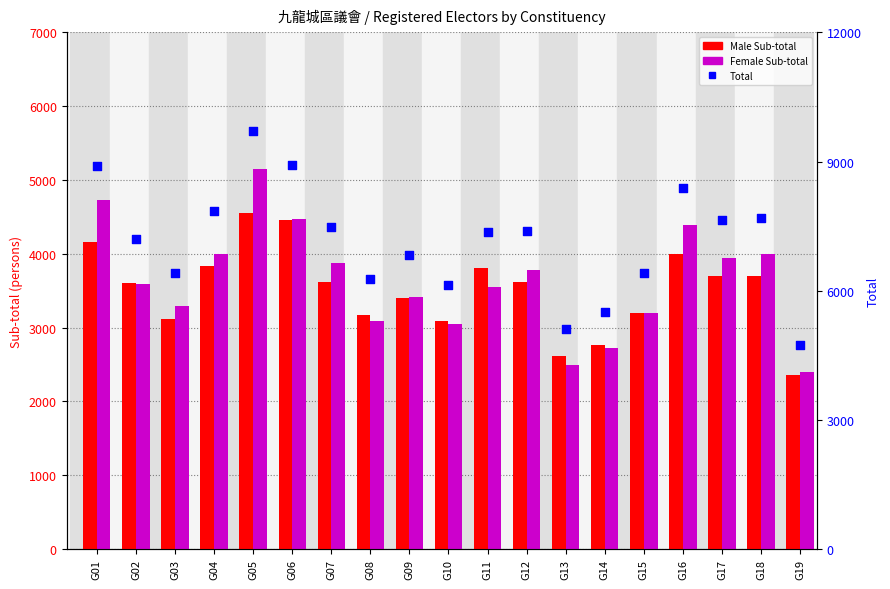

What is the total value across all series at G02?

14408